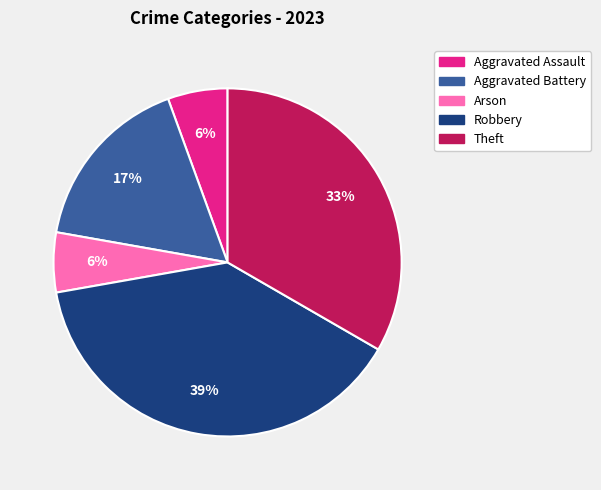

To the nearest percent, what portion does Aggravated Assault represent?

6%